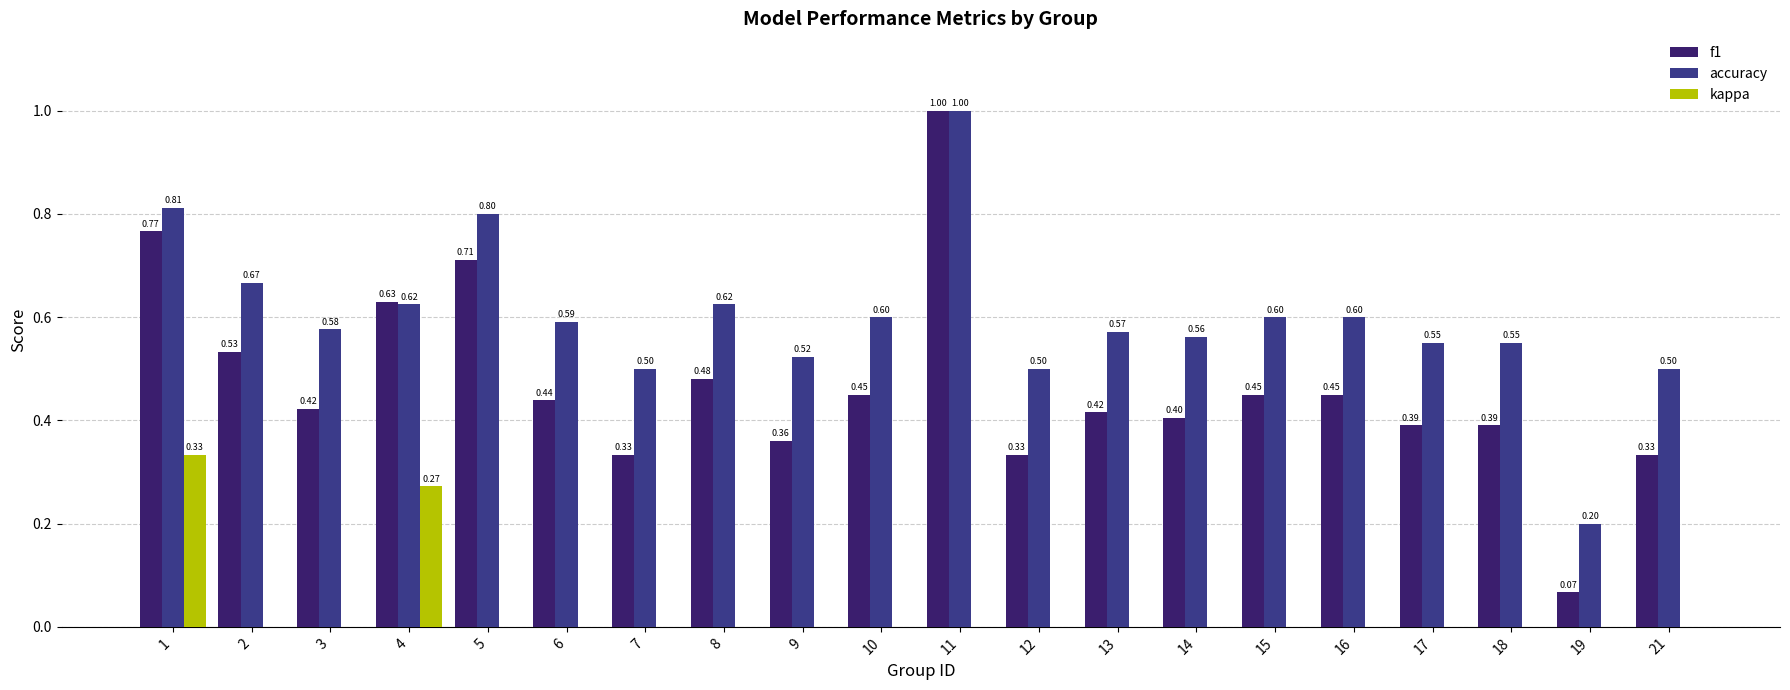

What is the average value of the f1 series?

0.5